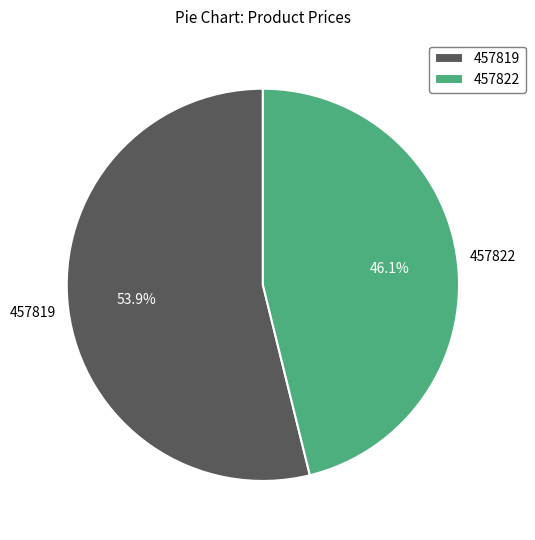

Rank the categories by value from lowest to highest.

457822, 457819